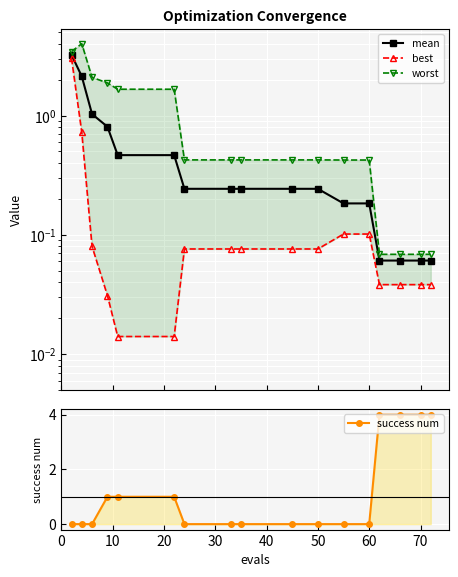

How many lines are shown in the chart?

4